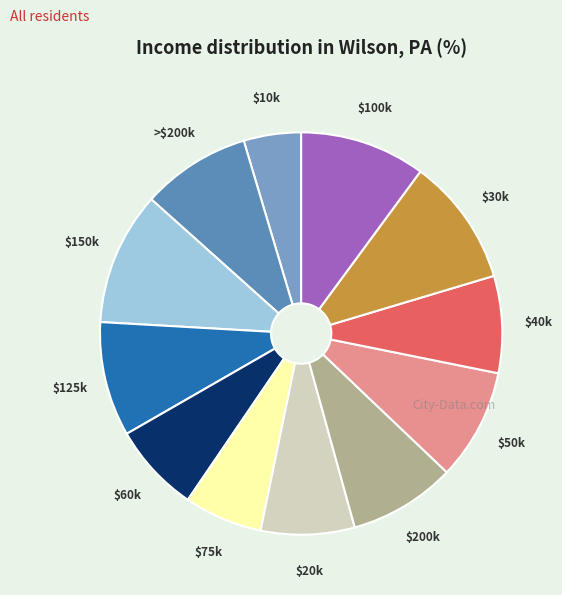

True or false: $150k accounts for 11% of the total.

True